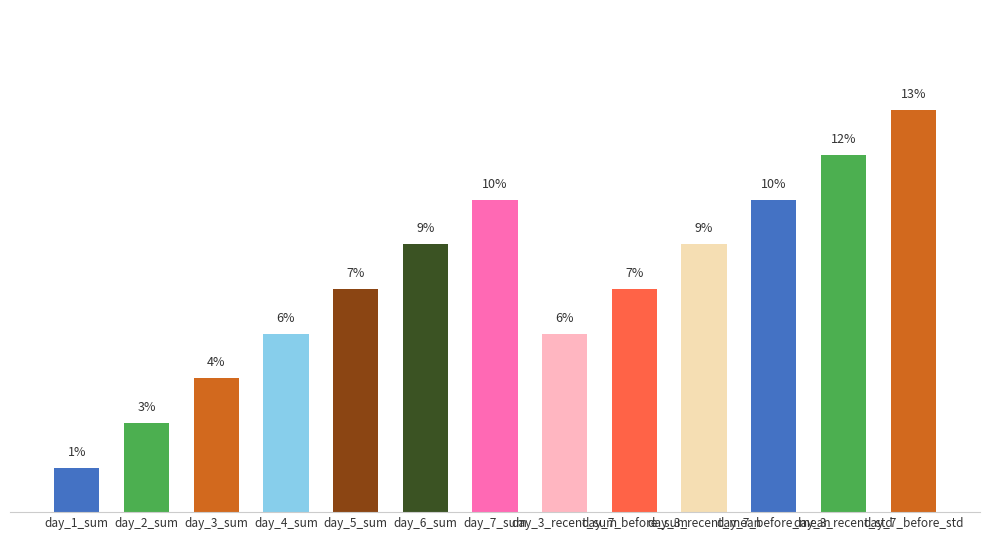

What is the difference between the maximum and minimum values?

11.9